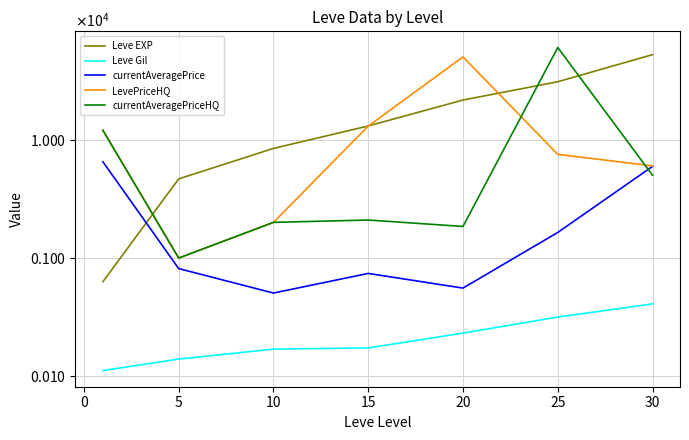

True or false: currentAveragePriceHQ and Leve Gil intersect in this chart.

False